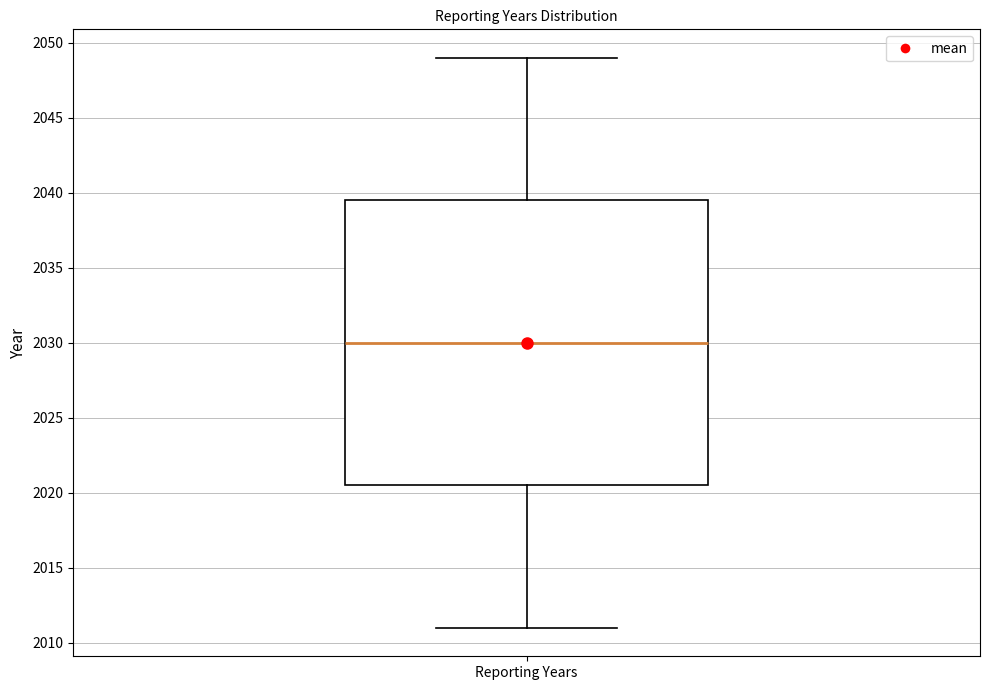

Read this box plot against the y-axis: the position of the median line, the range covered by the box, and the ends of both whiskers. The values are not printed on the chart, so give them approximately, as read against the axis.

median 2030.0, box 2020.5 to 2039.5, whiskers 2011.0 to 2049.0